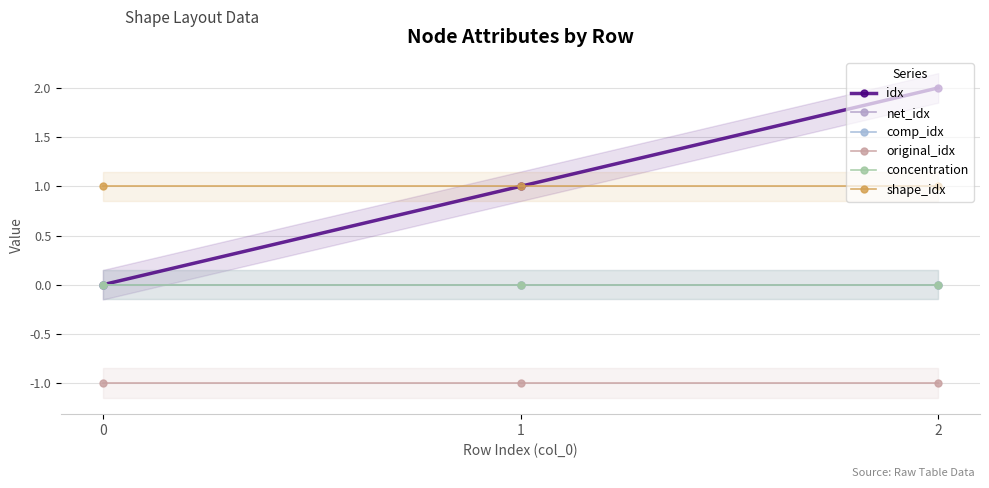

Reading left to right, list all the values displayed in this chart.

idx: 0	1	2
net_idx: 0	0	0
comp_idx: 0	0	0
original_idx: -1	-1	-1
concentration: 0	0	0
shape_idx: 1	1	1